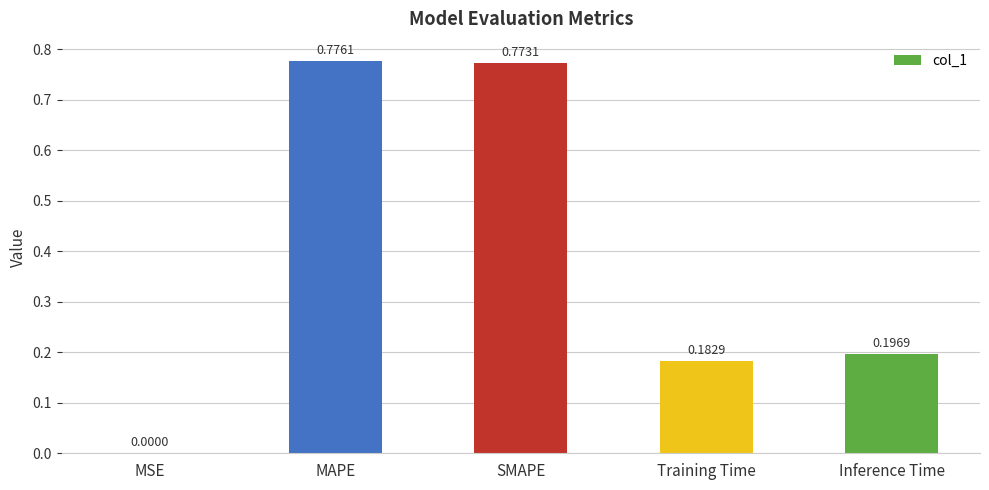

Count the number of data series in this chart.

1